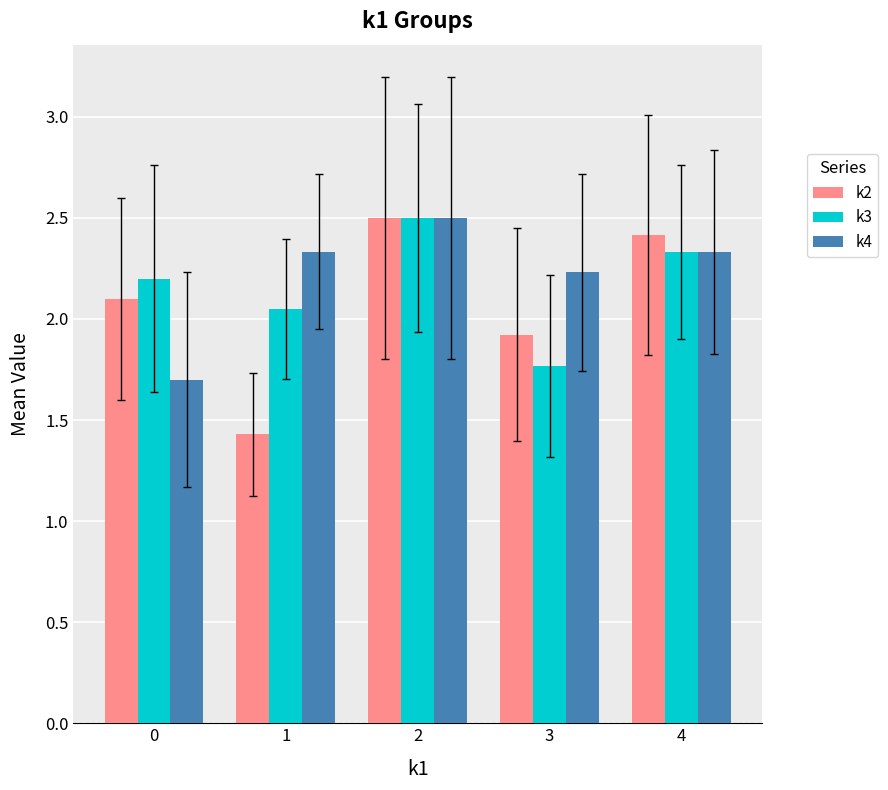

List the labels in order of k2 value, largest first.

2, 4, 0, 3, 1